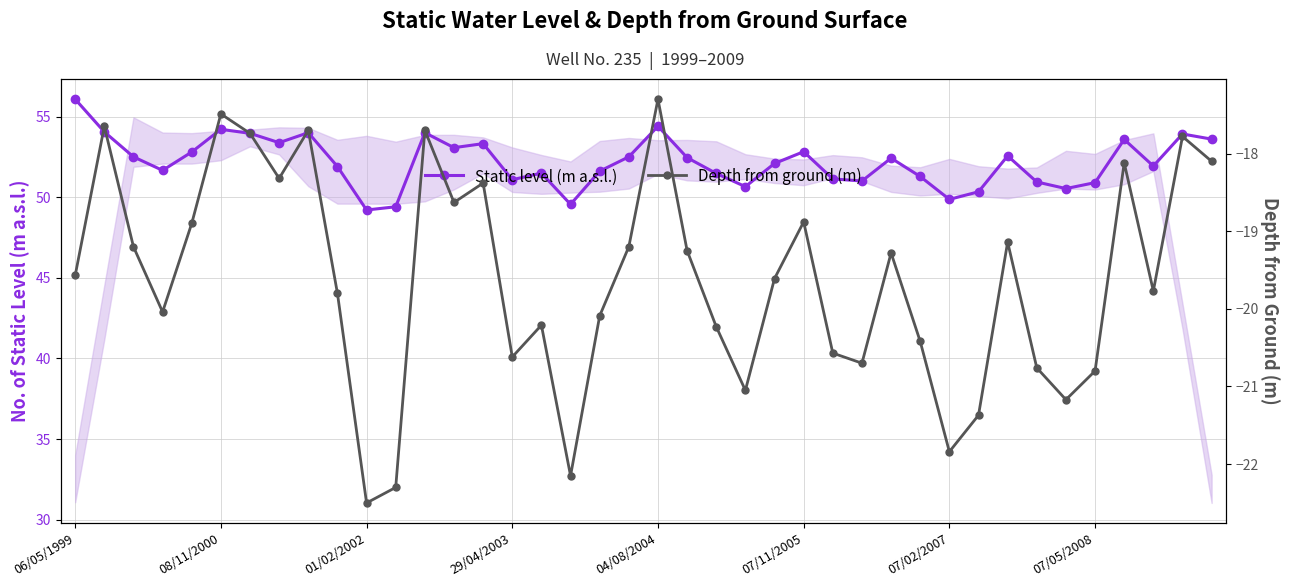

True or false: Static level (m a.s.l.) and Depth from ground (m) cross at least once.

False